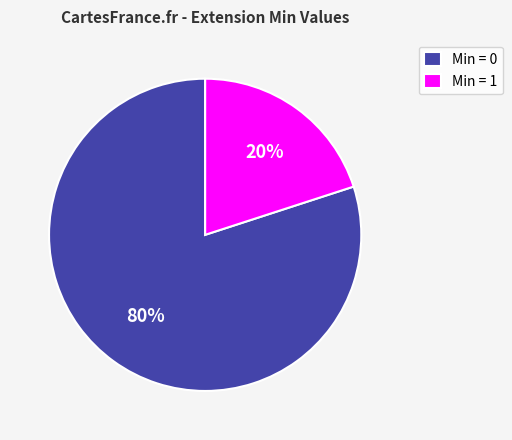

To the nearest percent, what is the average slice percentage?

50%